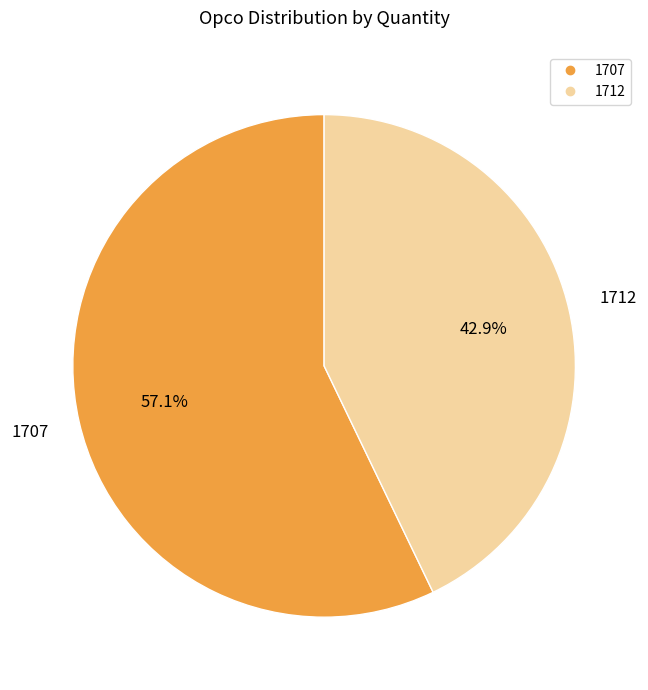

Count the number of slices in the pie.

2